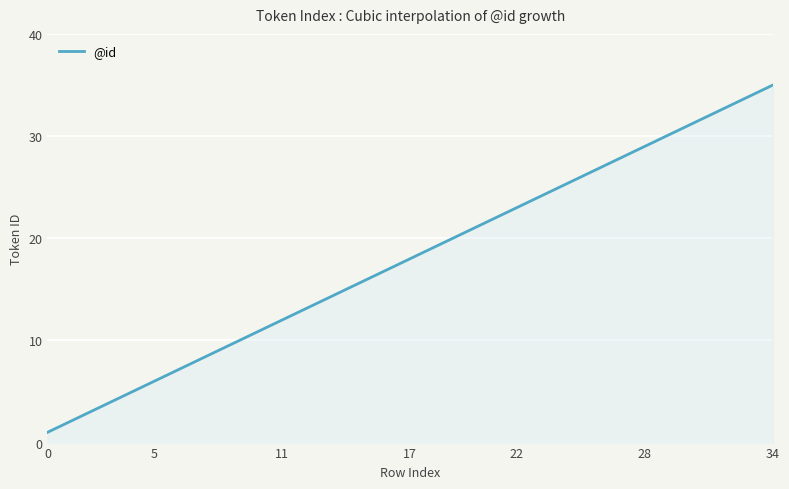

What is the difference between the maximum and minimum values?

34.0